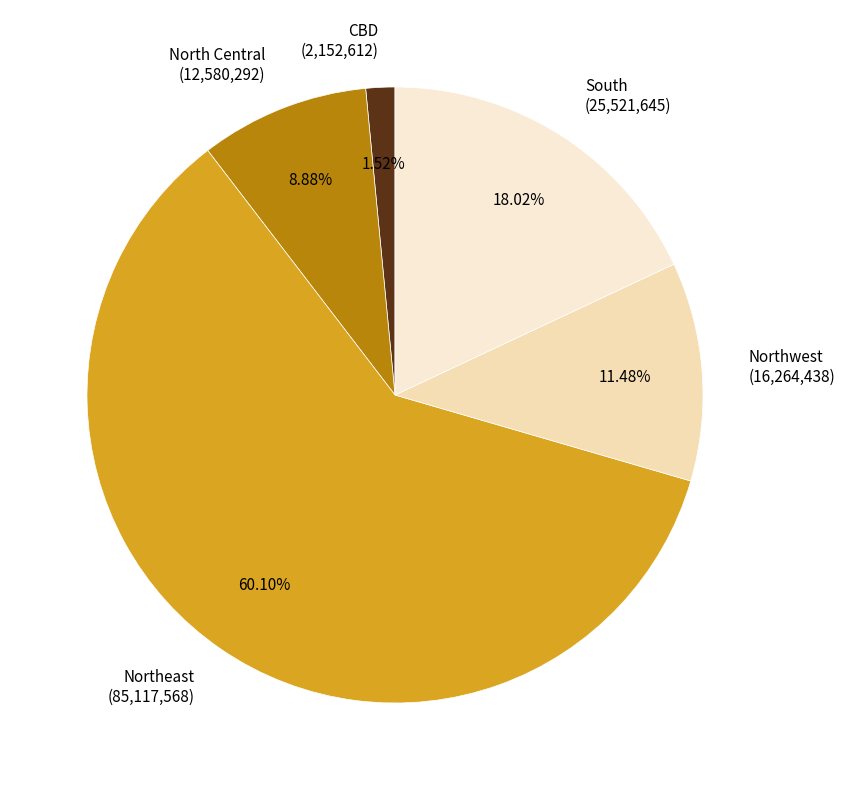

Is the sum of CBD and Northwest greater than half?

No